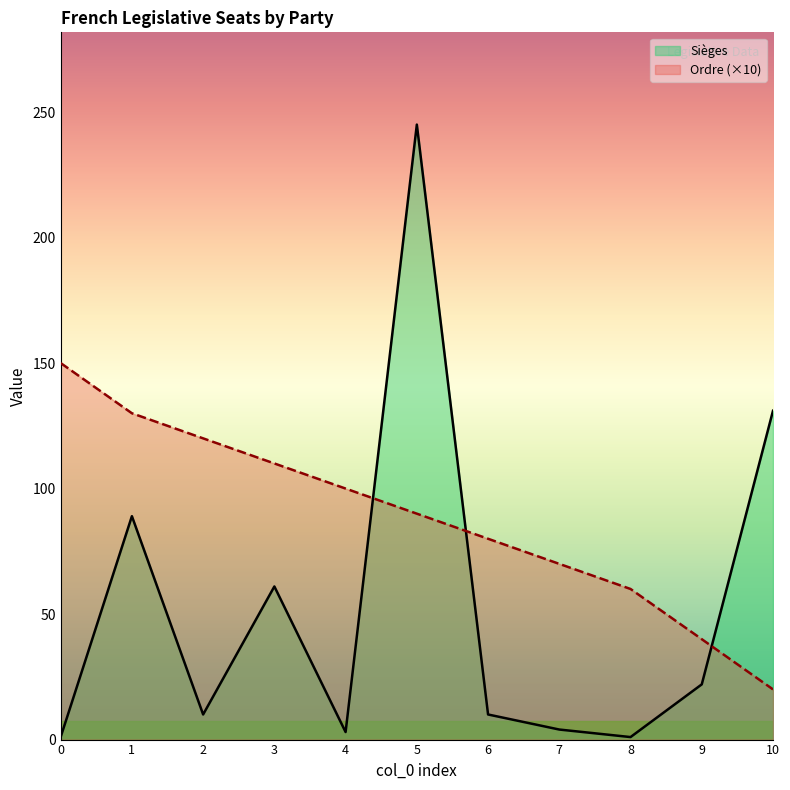

What is the lowest value of the Ordre series?

20